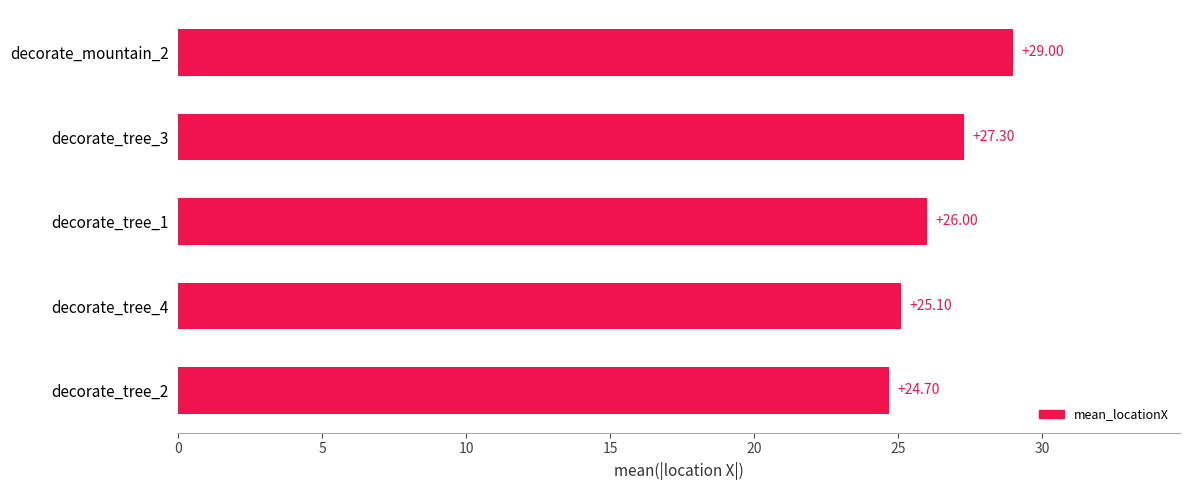

Rank the categories by value from highest to lowest.

decorate_mountain_2, decorate_tree_3, decorate_tree_1, decorate_tree_4, decorate_tree_2